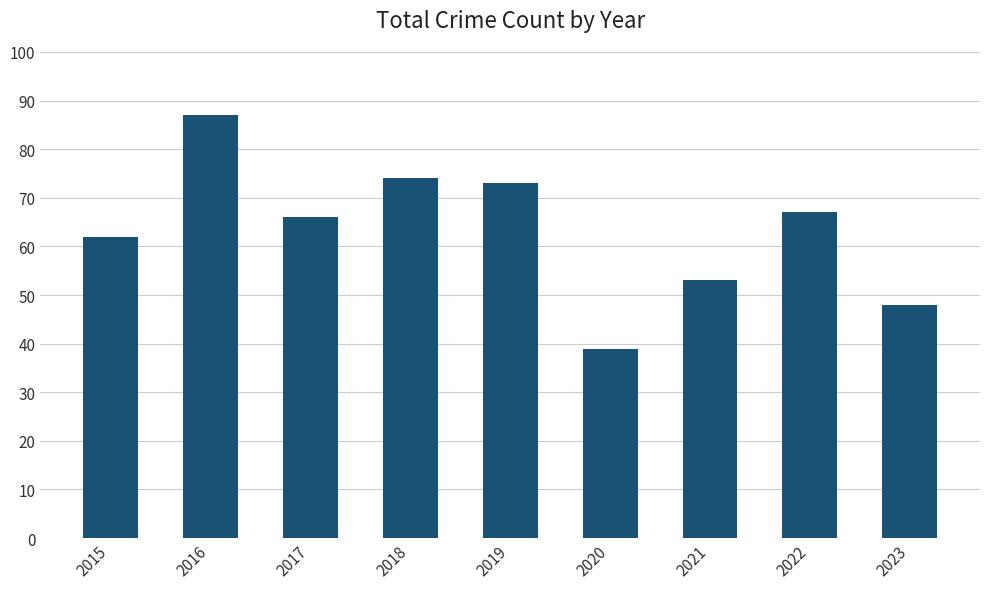

What value does the data have at 2022?

67